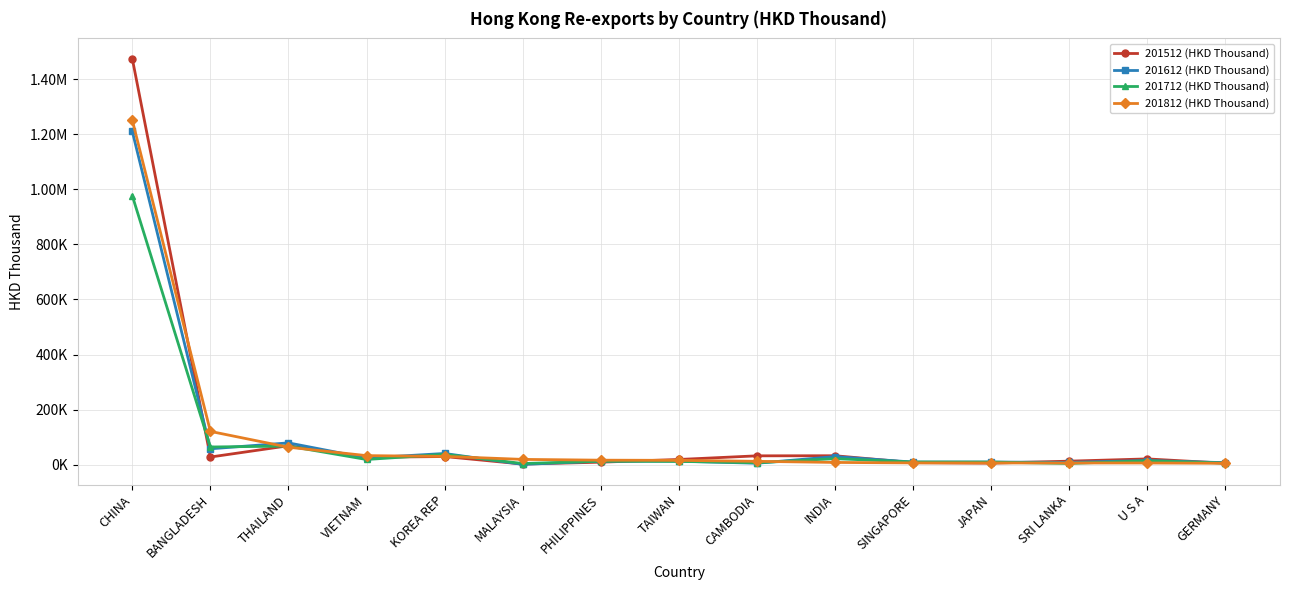

Is it true that 201612 (HKD Thousand) equals 9706.4 at JAPAN?

True